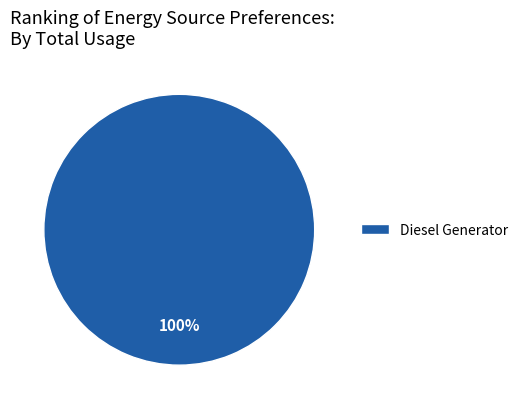

Which category accounts for the majority?

Diesel Generator